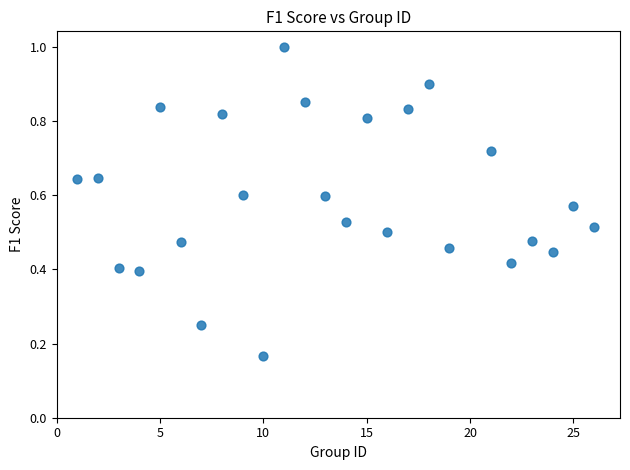

How many data points are displayed?

25